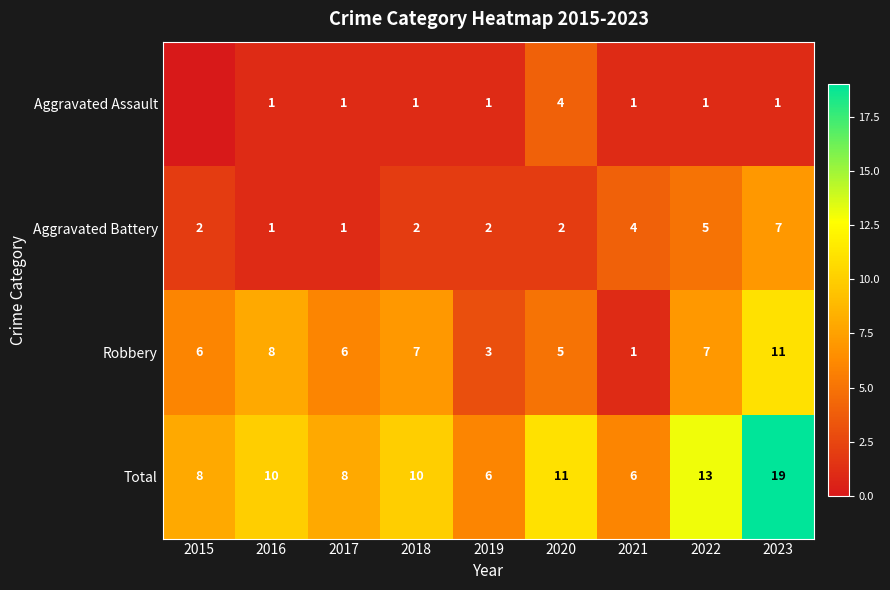

At 2018, list the series in order from largest to smallest.

Total, Robbery, Aggravated Battery, Aggravated Assault